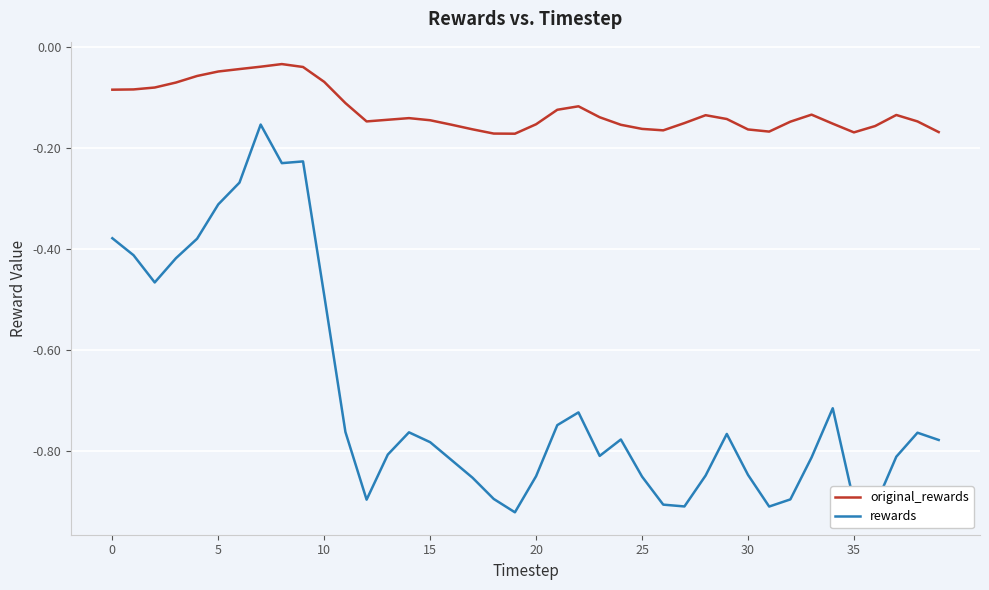

Rank the series by their maximum value, from highest to lowest.

original_rewards, rewards